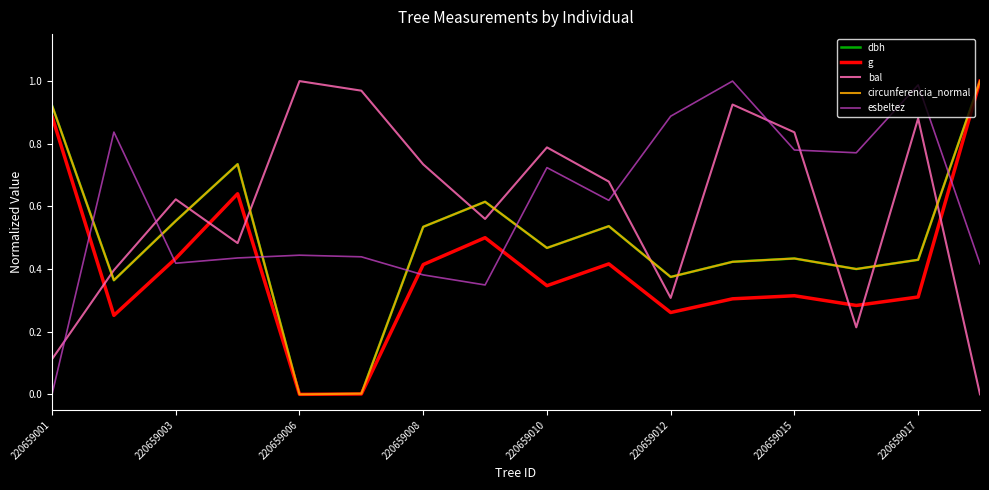

How many times do bal and g cross each other?

6